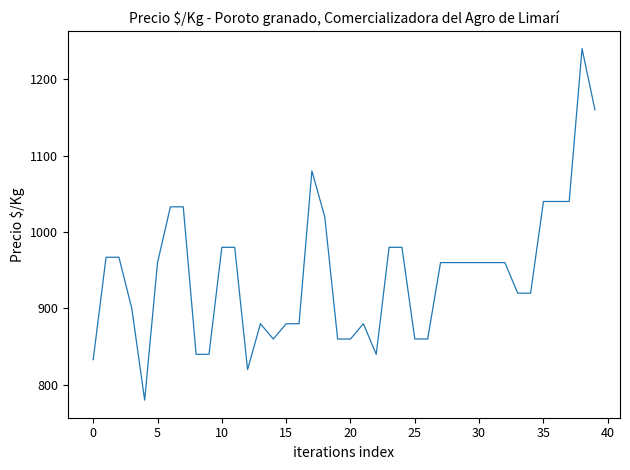

What is the smallest value displayed?

780